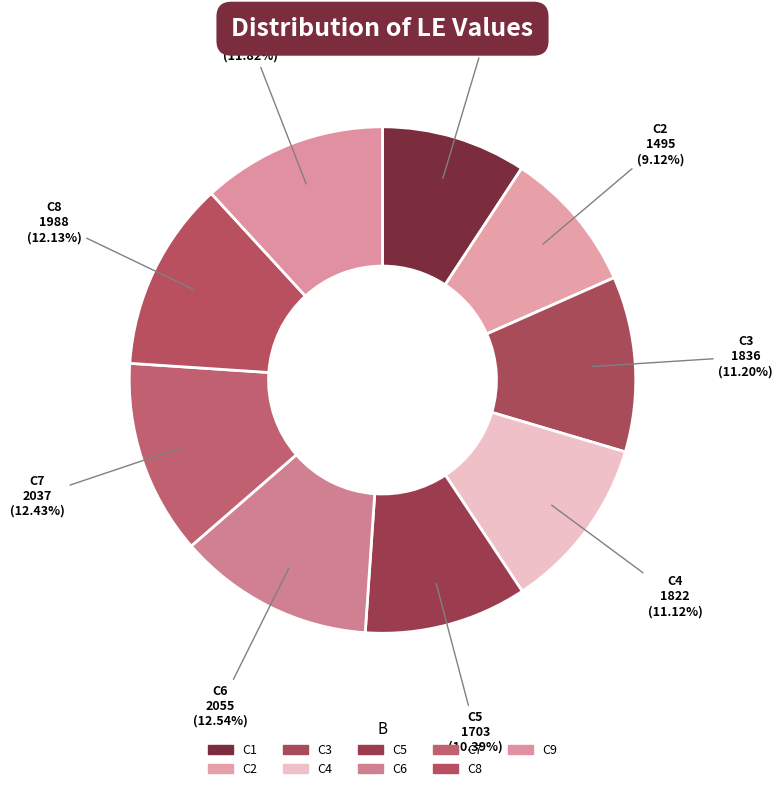

To the nearest percent, what is the combined percentage of C3 and C9?

23%